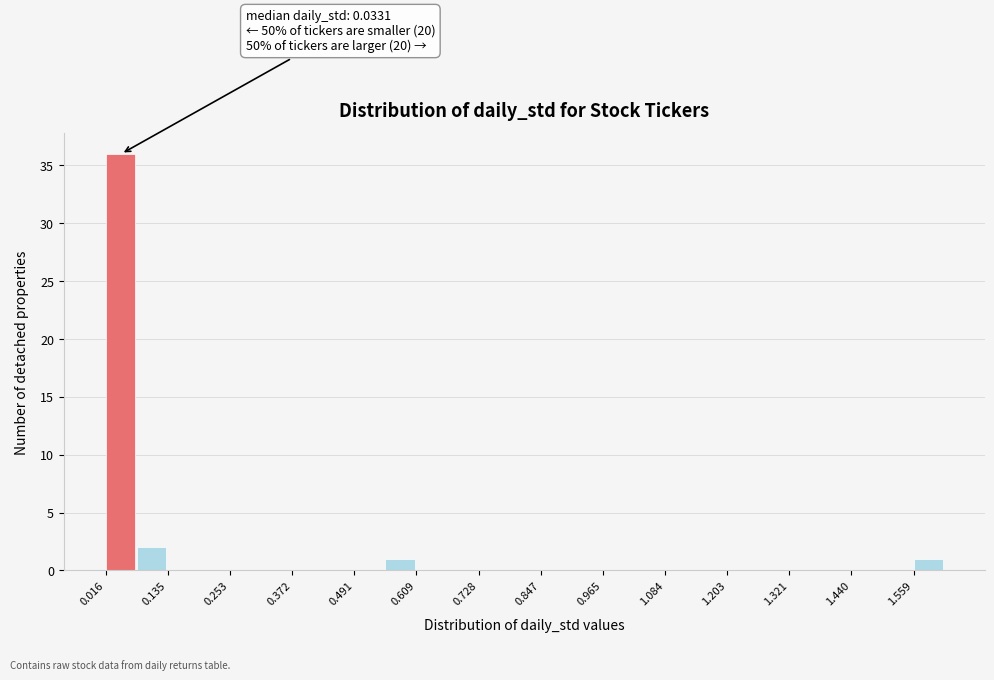

Read against the x-axis, roughly where is the centre of the tallest bar?

0.04